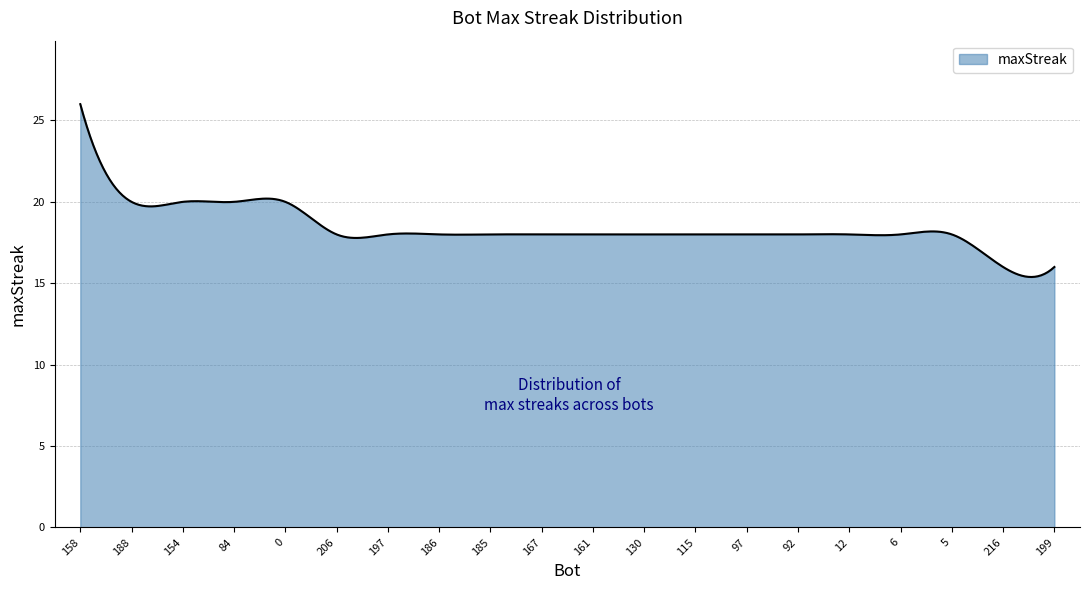

What is the smallest value displayed?

15.4